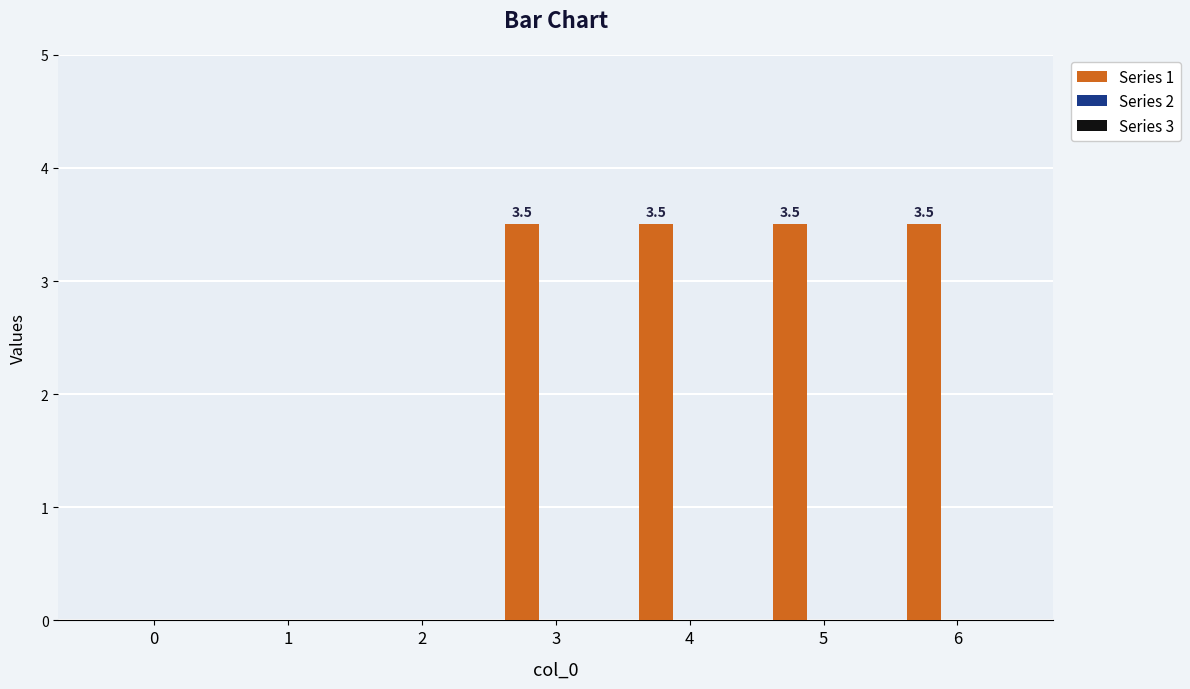

What is the change in value from 1 to 6?

+3.5